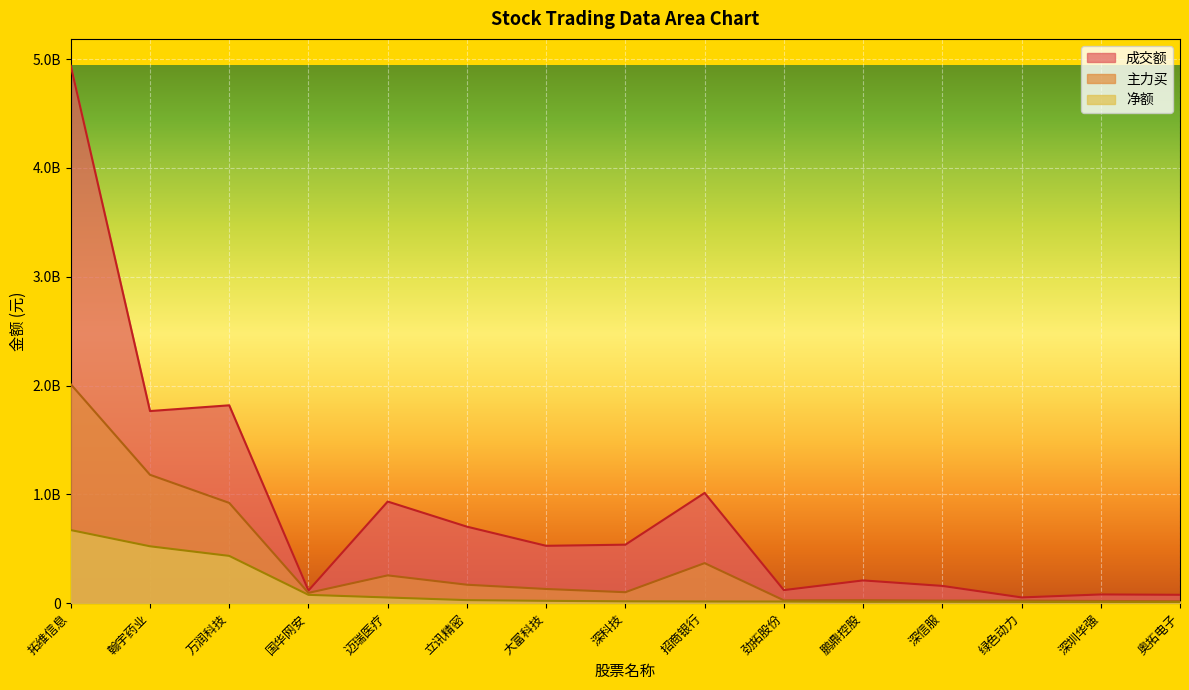

The 成交额 series shows 1818014737 at 万润科技. True or false?

True